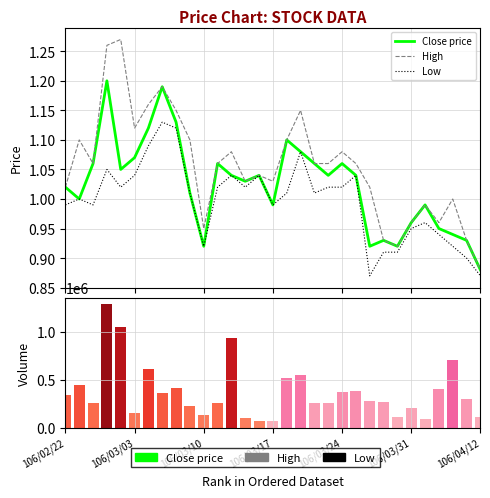

True or false: High has a value of 0.2 at 17.

False